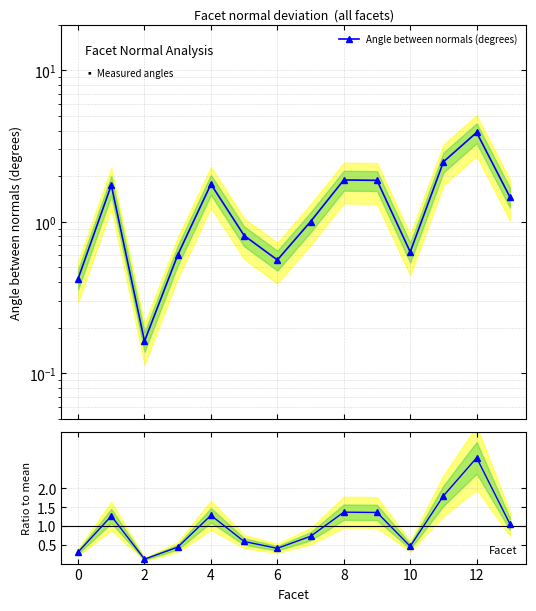

List the series in order of their peak value, lowest first.

Ratio to mean, Angle between normals (degrees)